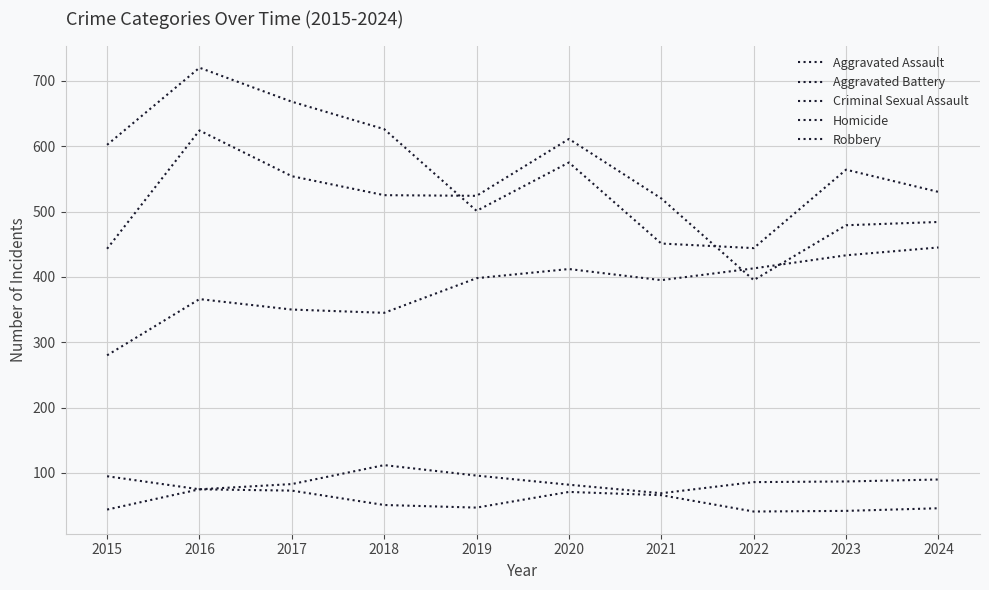

Does the chart have visible grid lines?

Yes